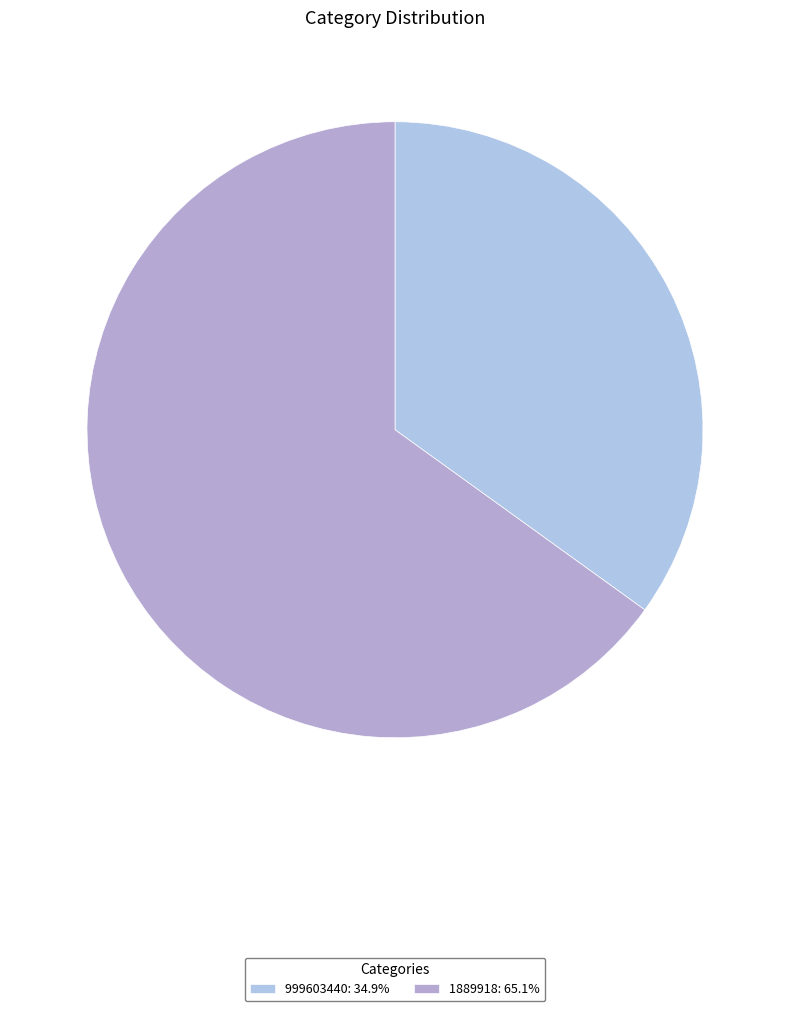

To the nearest percent, what is the average slice percentage?

50%